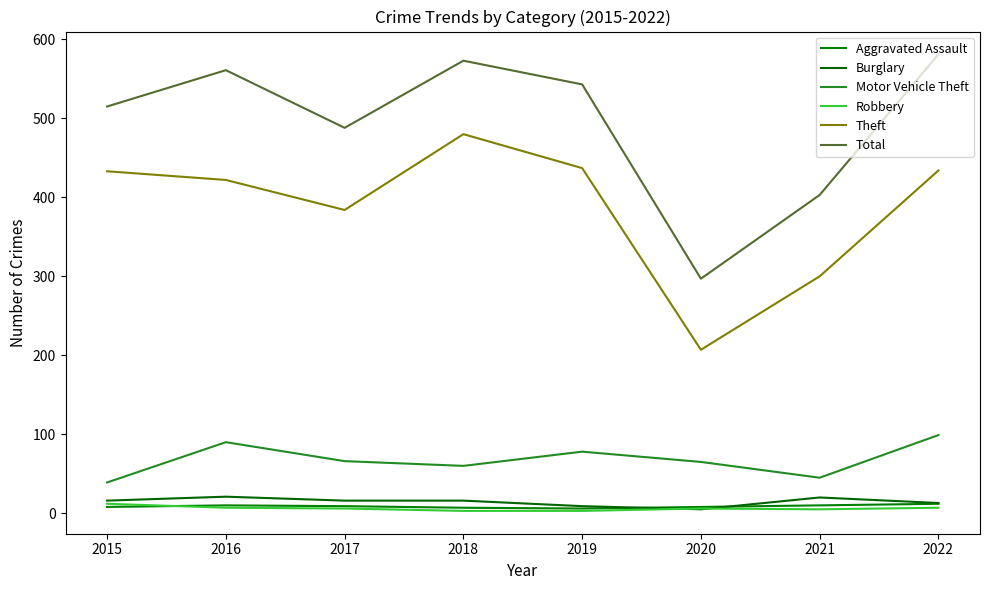

Is this an area chart (filled region under the line)?

No